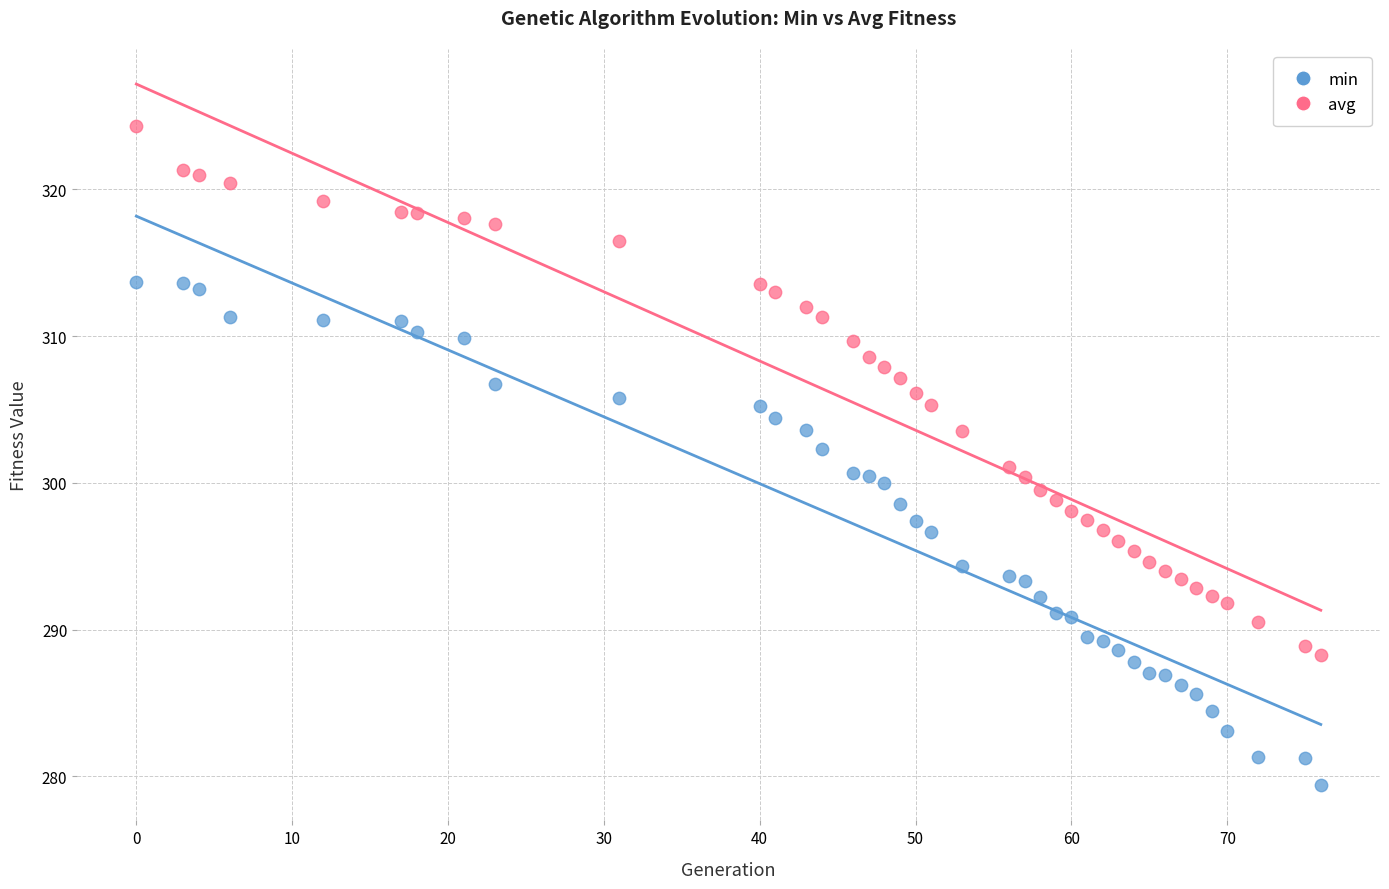

Which series contains the highest Y value?

avg